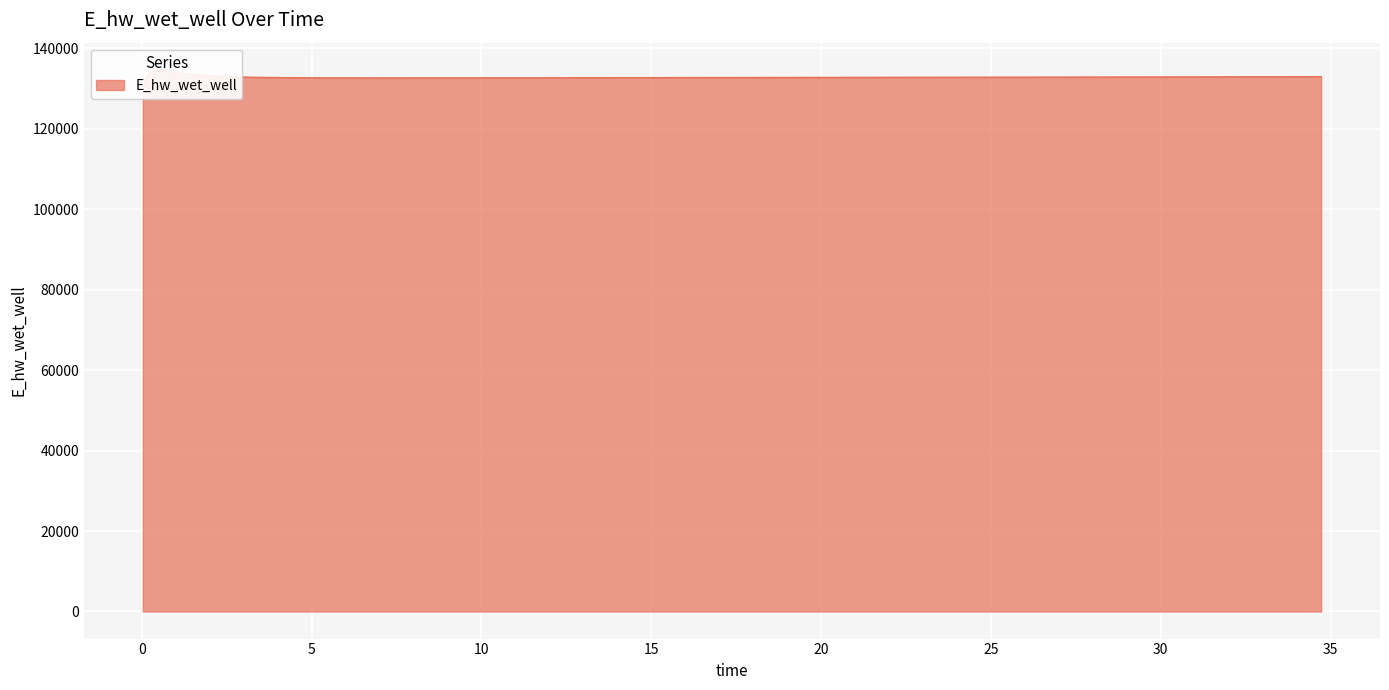

Is it true that the value at 19.71875 is 132760.3?

True